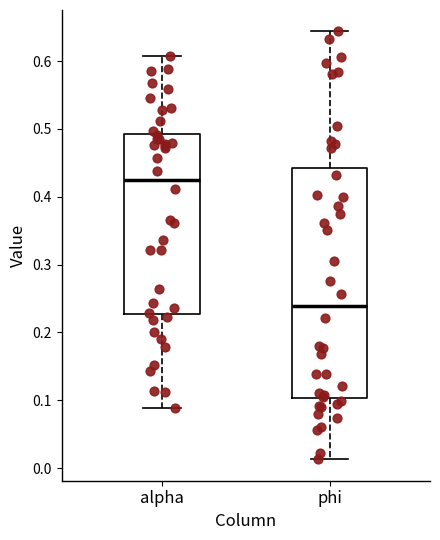

Comparing the boxes themselves (not the whiskers), which one is the tallest?

phi